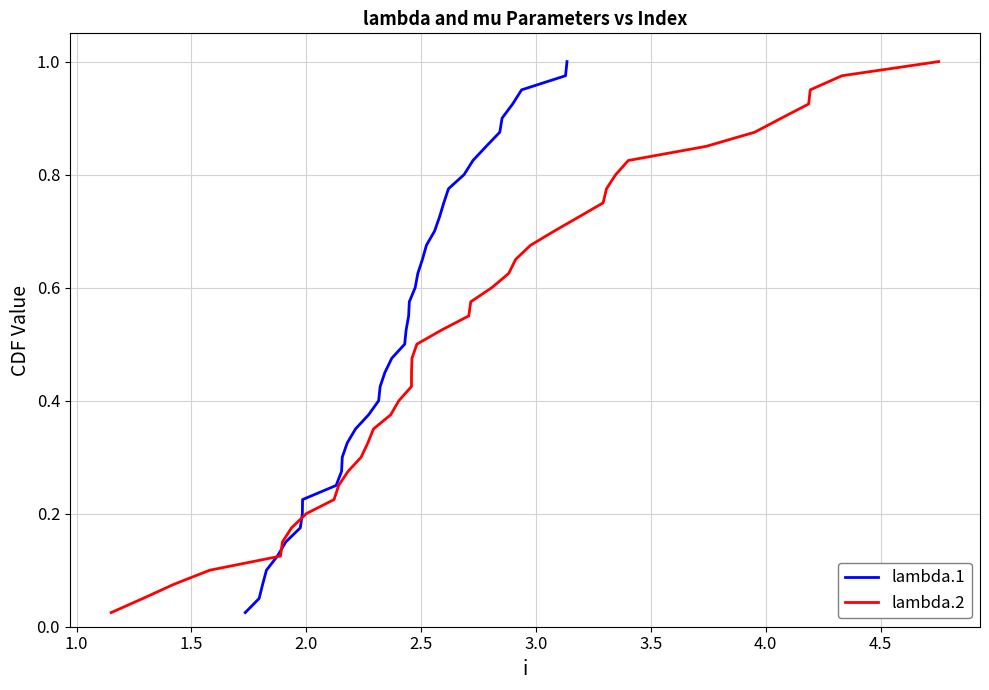

Reading left to right, what are all the values shown in this chart?

lambda.1: 0.0	0.1	0.1	0.1	0.1	0.1	0.2	0.2	0.2	0.2	0.3	0.3	0.3	0.3	0.4	0.4	0.4	0.5	0.5	0.5	0.5	0.6	0.6	0.6	0.6	0.7	0.7	0.7	0.7	0.8	0.8	0.8	0.8	0.8	0.9	0.9	0.9	0.9	1.0	1.0
lambda.2: 0.0	0.1	0.1	0.1	0.1	0.1	0.2	0.2	0.2	0.2	0.3	0.3	0.3	0.3	0.4	0.4	0.4	0.5	0.5	0.5	0.5	0.6	0.6	0.6	0.6	0.7	0.7	0.7	0.7	0.8	0.8	0.8	0.8	0.8	0.9	0.9	0.9	0.9	1.0	1.0